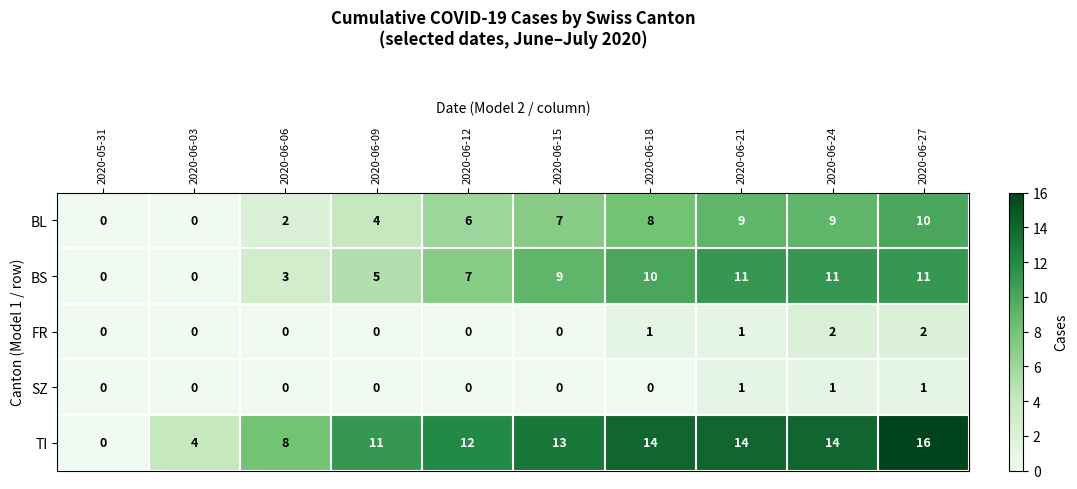

The BS series shows 5 at 2020-06-27. True or false?

False